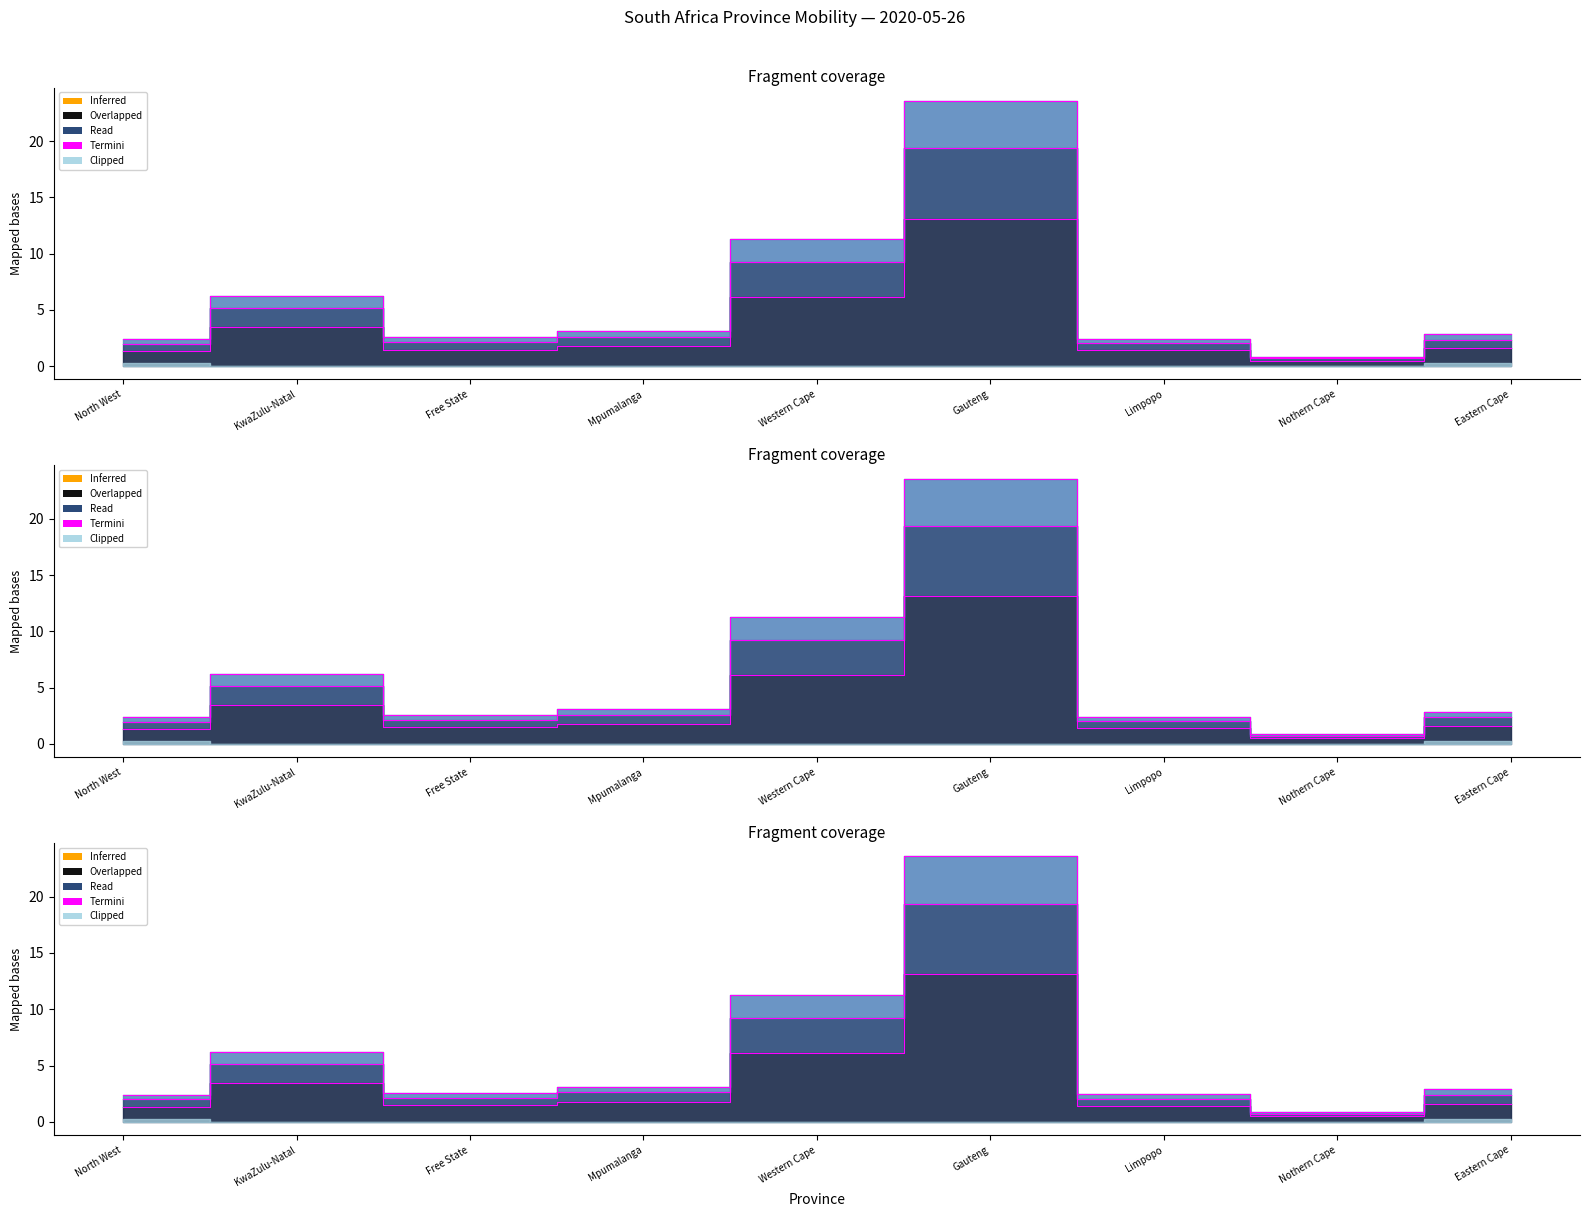

What is the label of the 3rd point from the right?

Limpopo